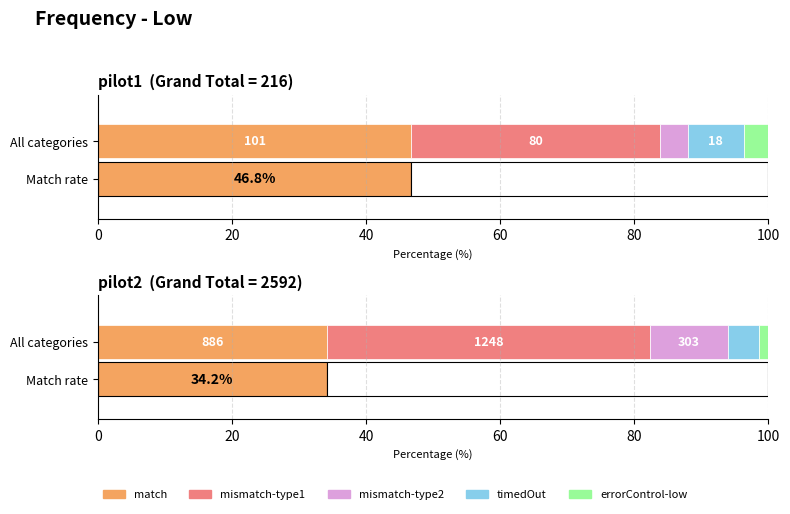

What are all the series names shown in the legend?

match, mismatch-type1, mismatch-type2, timedOut, errorControl-low